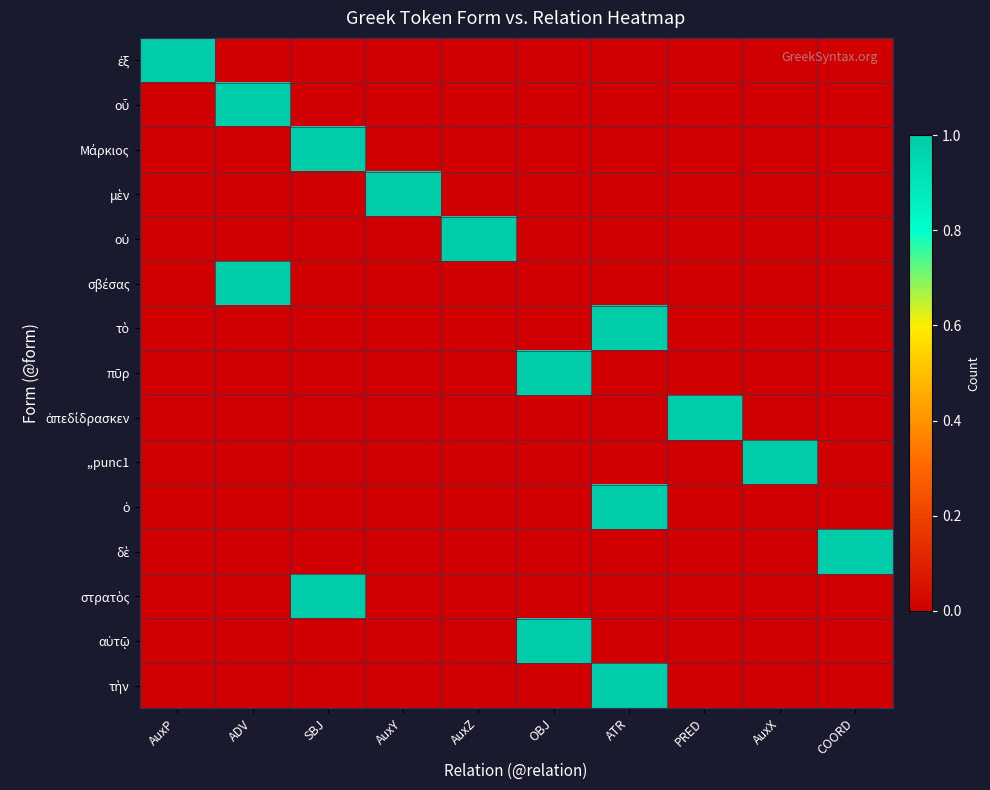

Between COORD and ATR, which is larger?

COORD